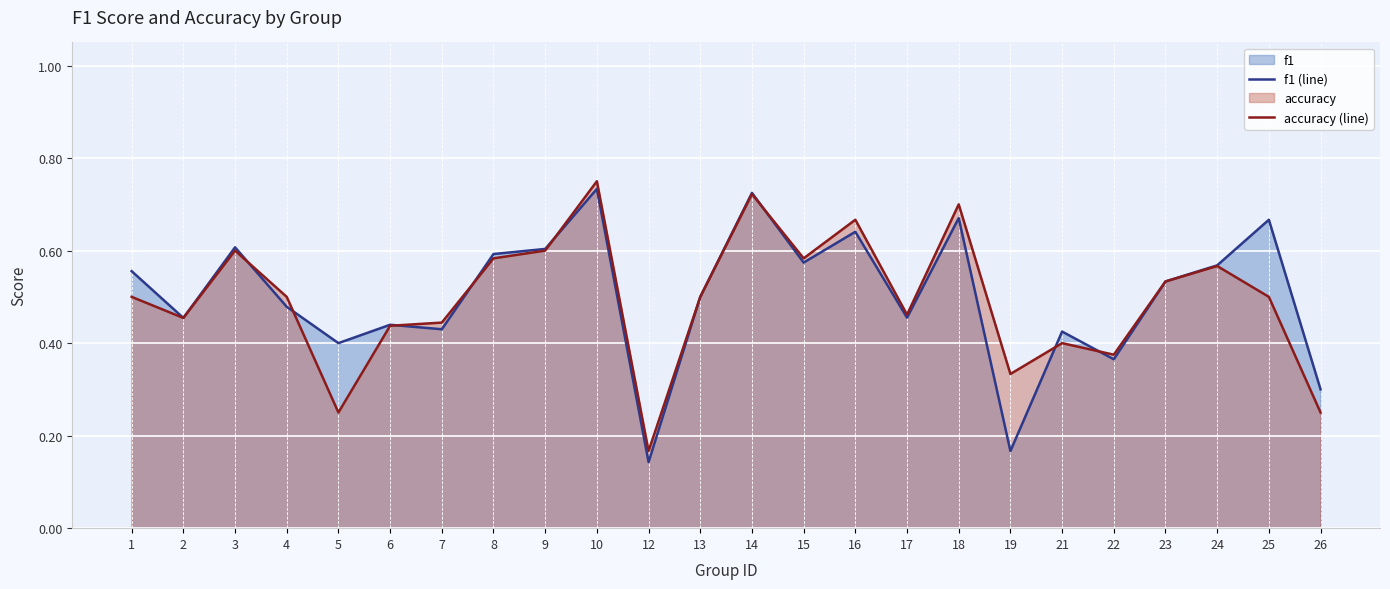

Which series has the largest range (max minus min)?

f1 (line)